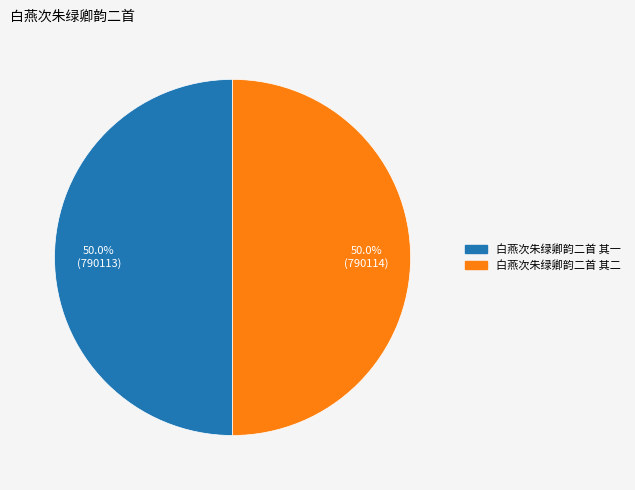

What is the total percentage of 白燕次朱绿卿韵二首 其一 and 白燕次朱绿卿韵二首 其二?

100.0%